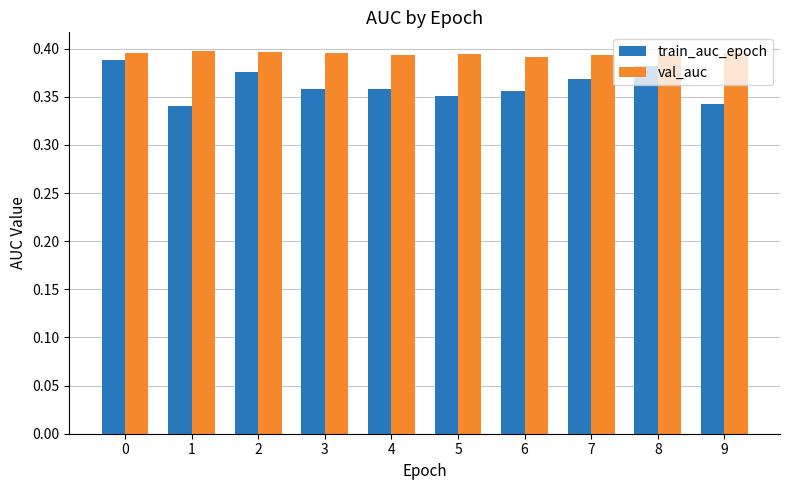

The value of train_auc_epoch at 0 is 0.6. True or false?

False